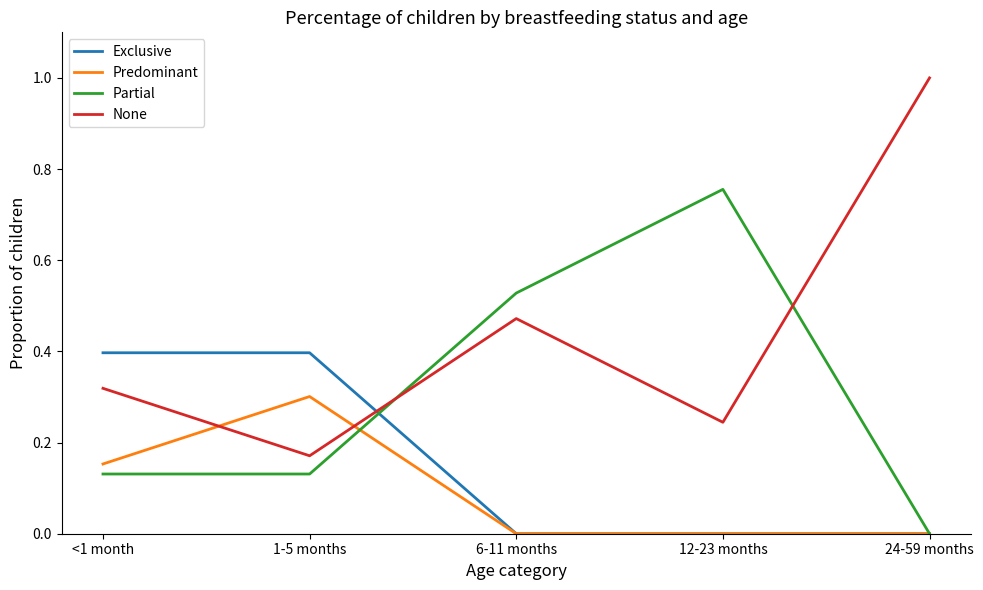

Does the chart display data point markers on the line(s)?

No